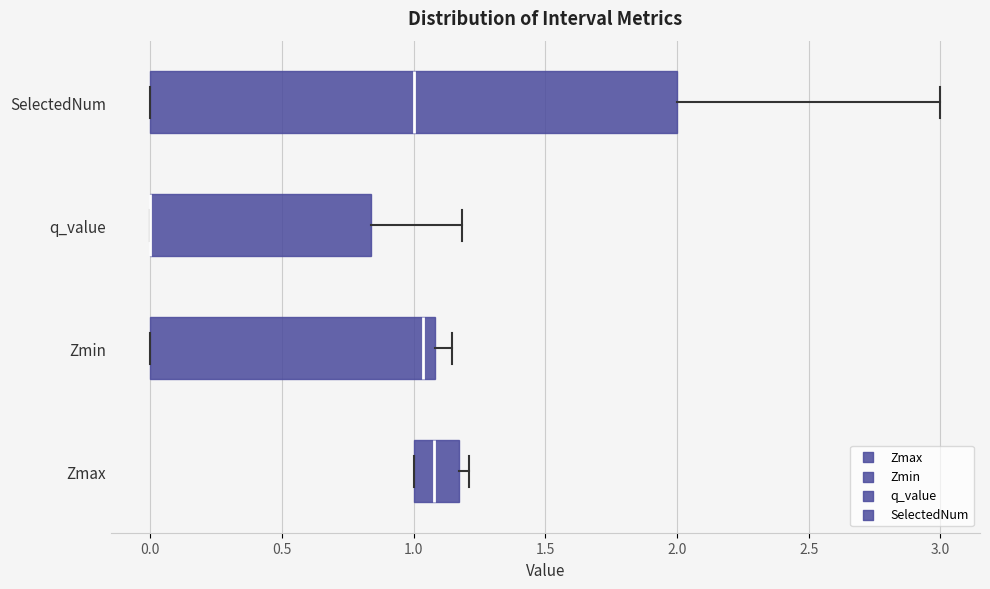

Comparing the boxes themselves (not the whiskers), which one is the widest?

SelectedNum